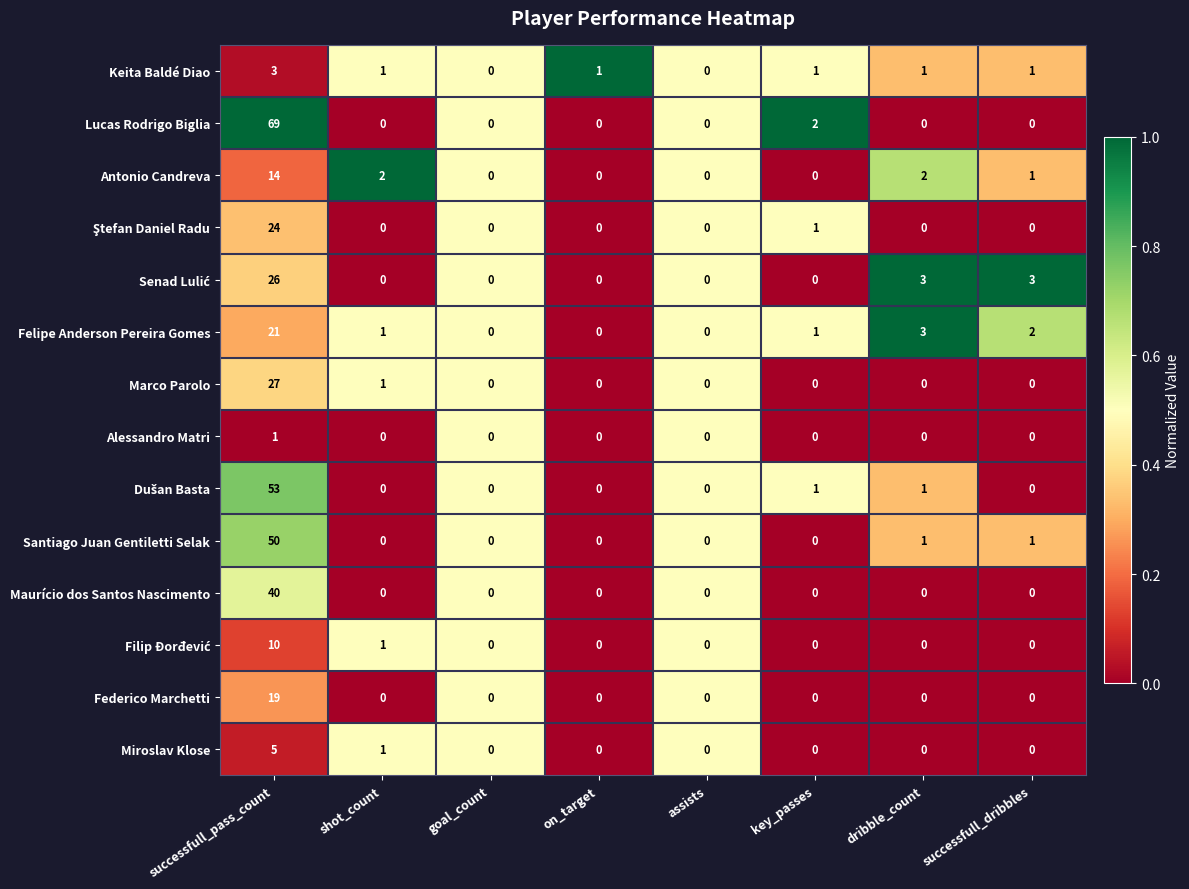

What is the difference between the maximum and minimum values in the Lucas Rodrigo Biglia series?

69